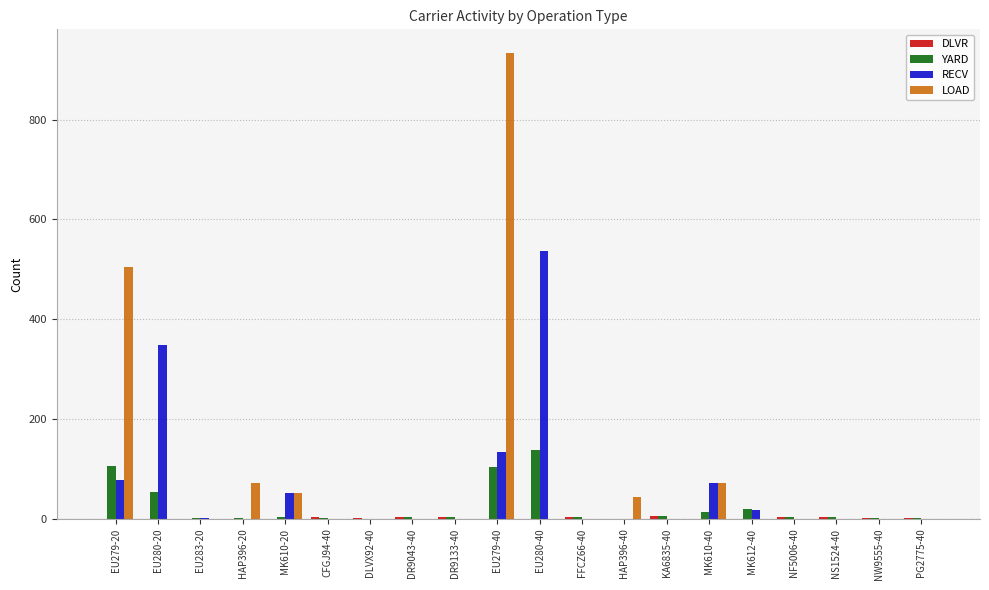

The value of RECV at MK610-20 is 52. True or false?

True